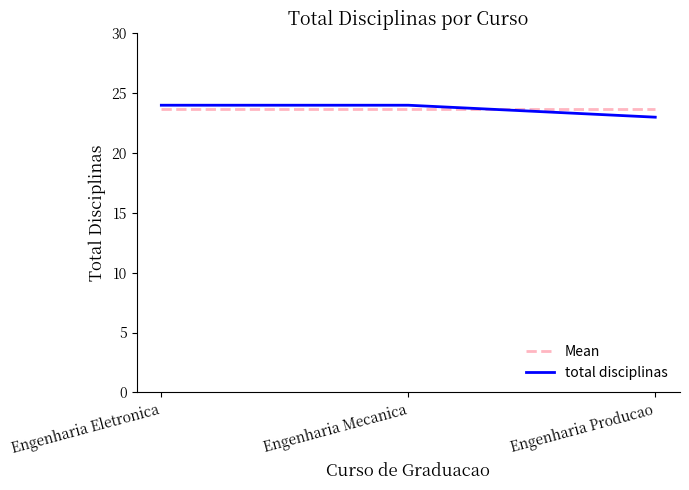

Is the value of total disciplinas at Engenharia Producao greater than the value of Mean at Engenharia Eletronica?

No